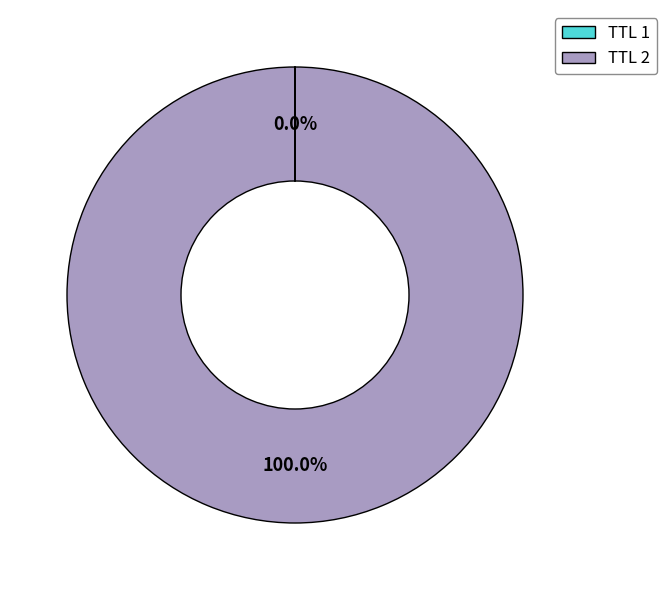

Which category has the biggest portion of the pie?

TTL 2